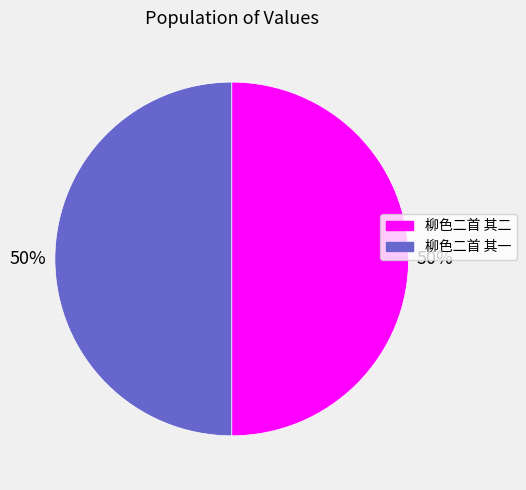

Do 柳色二首 其二 and 柳色二首 其一 together represent more than half of the pie?

Yes